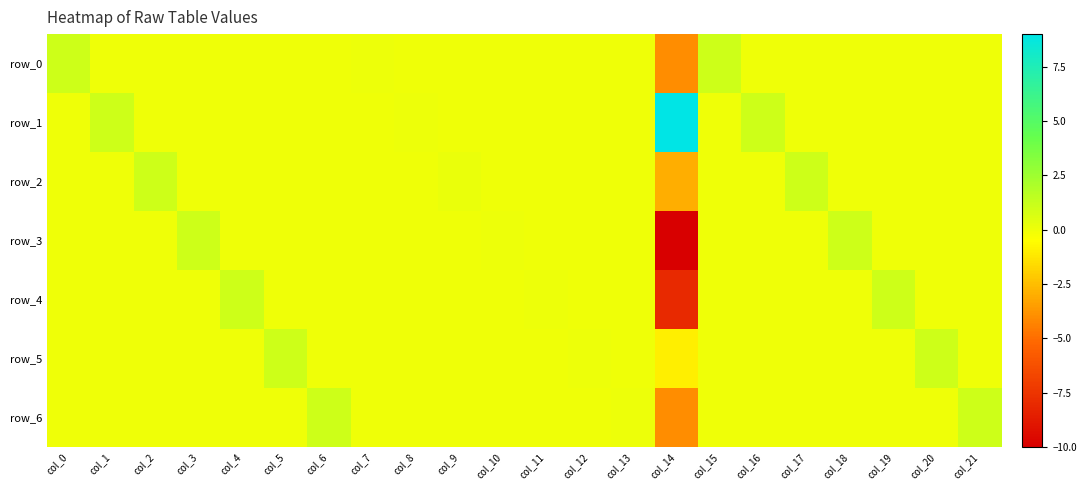

What is the sum of the row_1 values at col_8 and col_20?

0.1